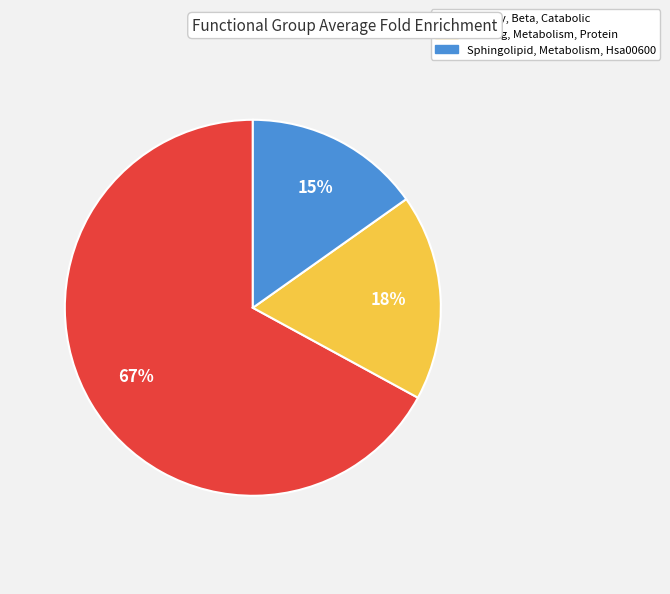

True or false: Binding, Metabolism, Protein accounts for 18% of the total.

True